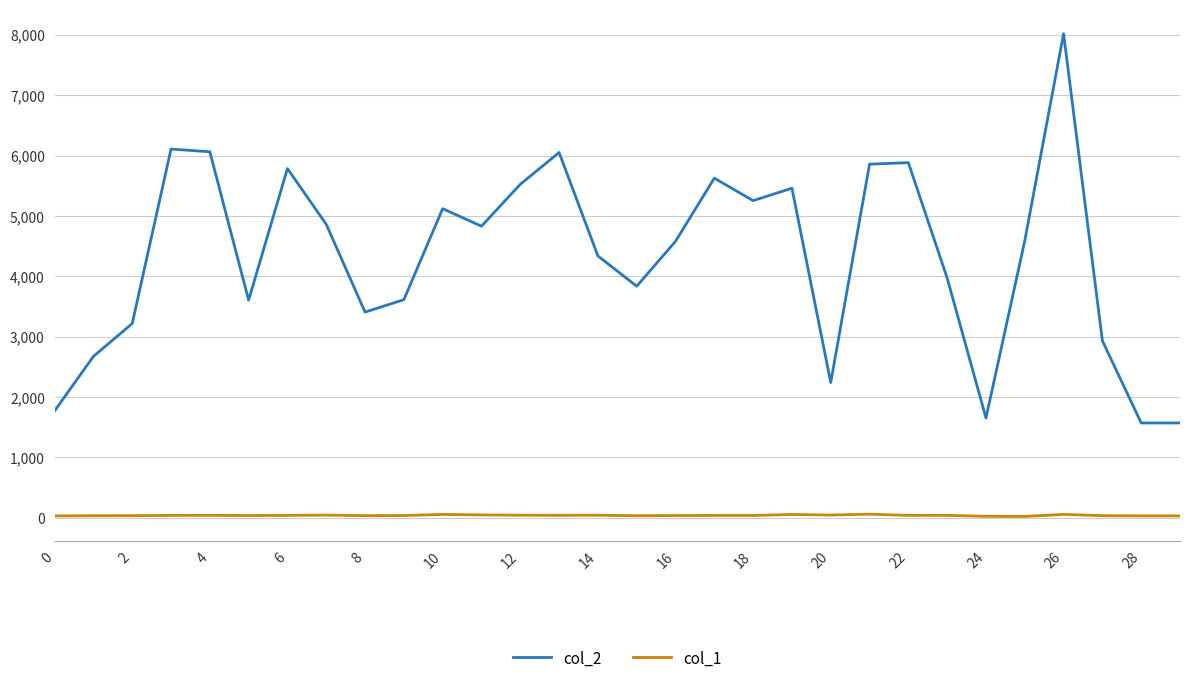

What is the maximum value shown in the chart?

8019